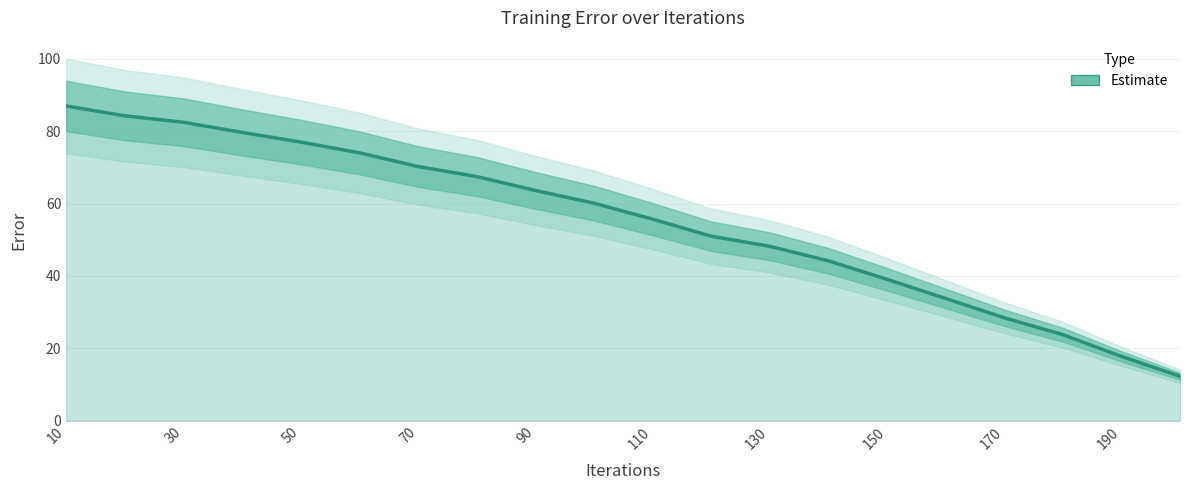

Count the number of data series in this chart.

1